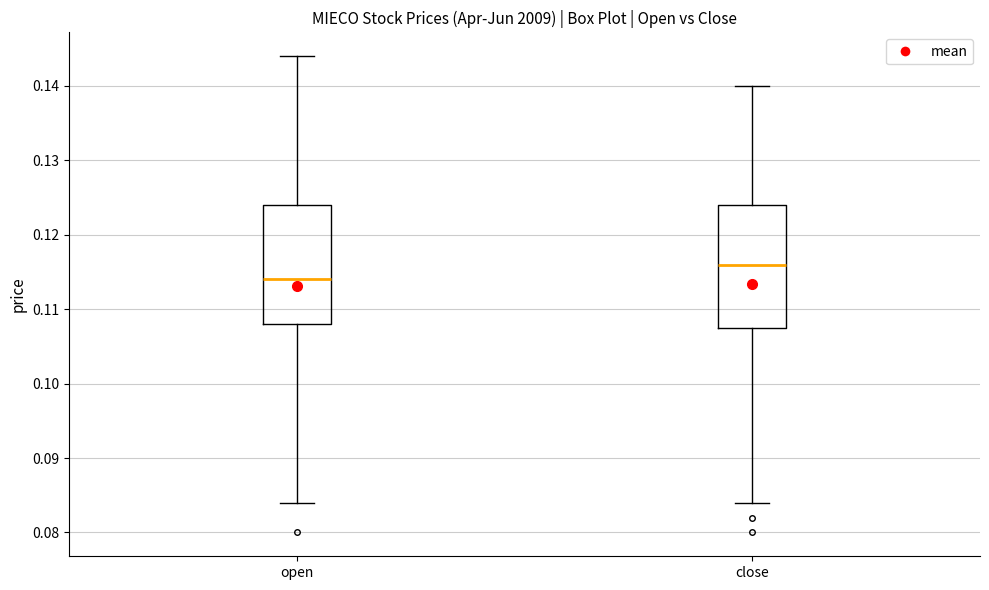

Reading left to right, read every box against the y-axis: the position of its median line, the range the box covers, and the ends of its whiskers. The values are not printed on the chart, so give them approximately, as read against the axis.

open: median 0.114, box 0.108 to 0.124, whiskers 0.084 to 0.144
close: median 0.116, box 0.108 to 0.124, whiskers 0.084 to 0.140